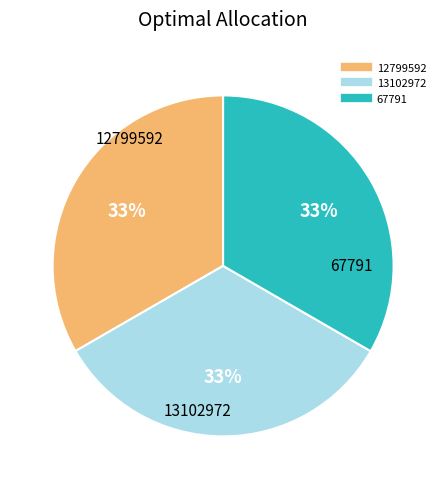

Is there a majority slice in this chart?

No